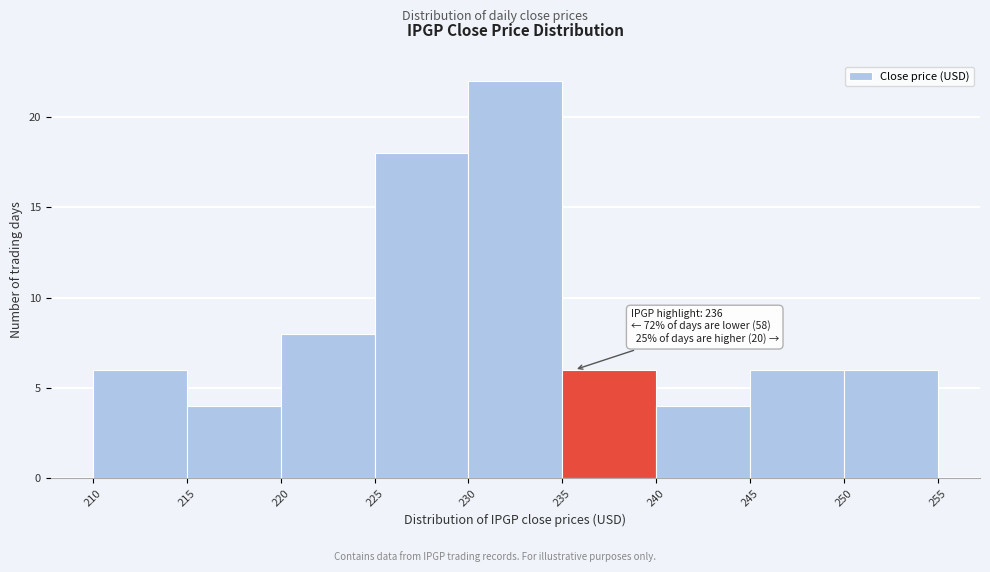

Which range on the x-axis has the tallest bar?

230 to 235